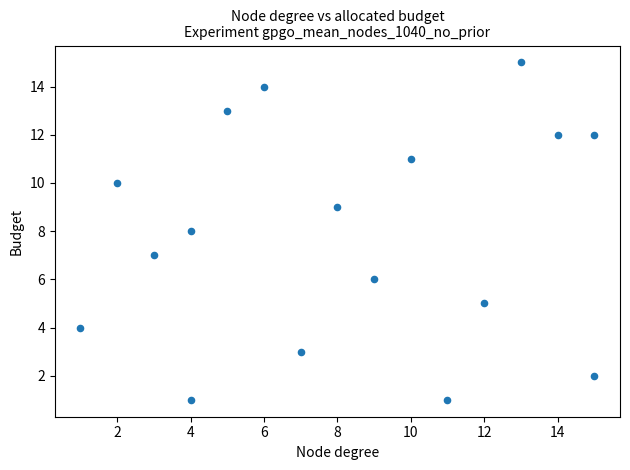

What is the range of X values (max minus min)?

14